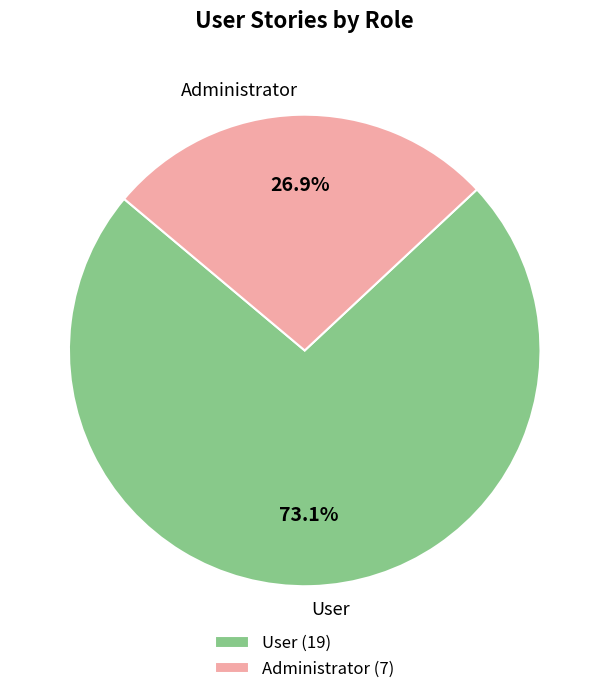

To the nearest percent, what is the difference between the Administrator and User slice percentages?

46%